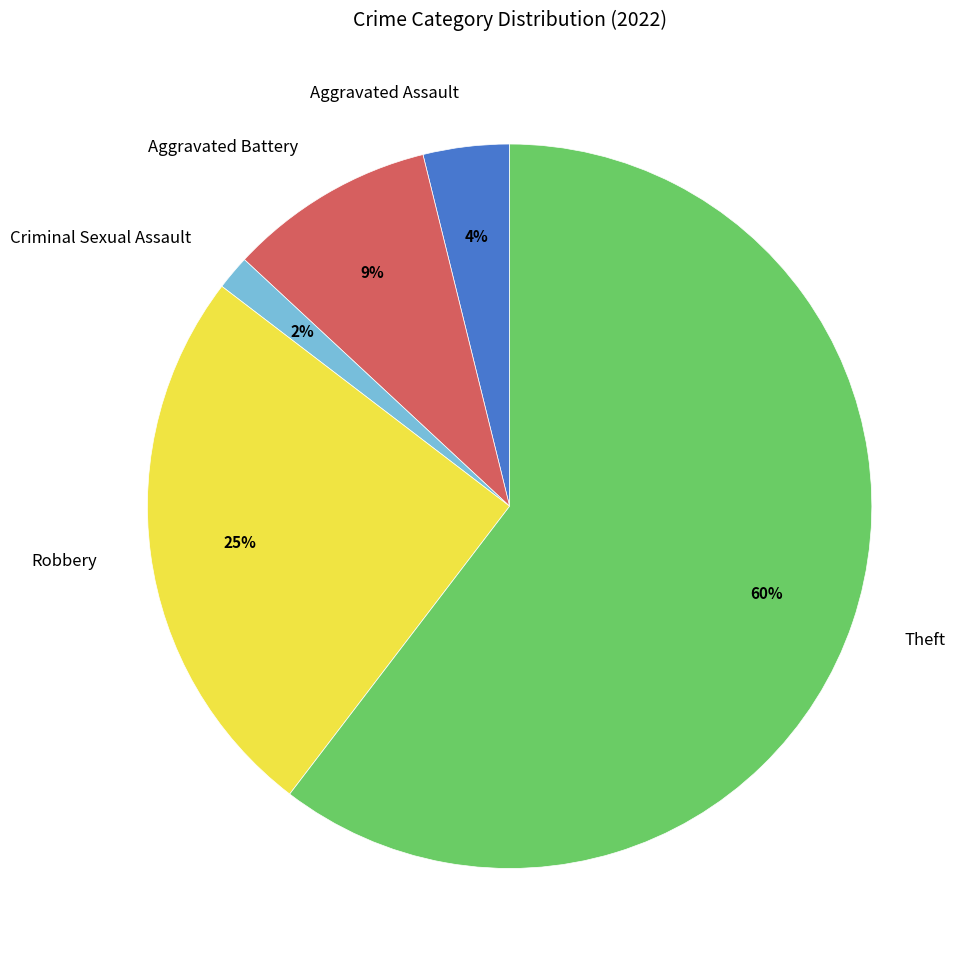

How many slices are in this pie chart?

5